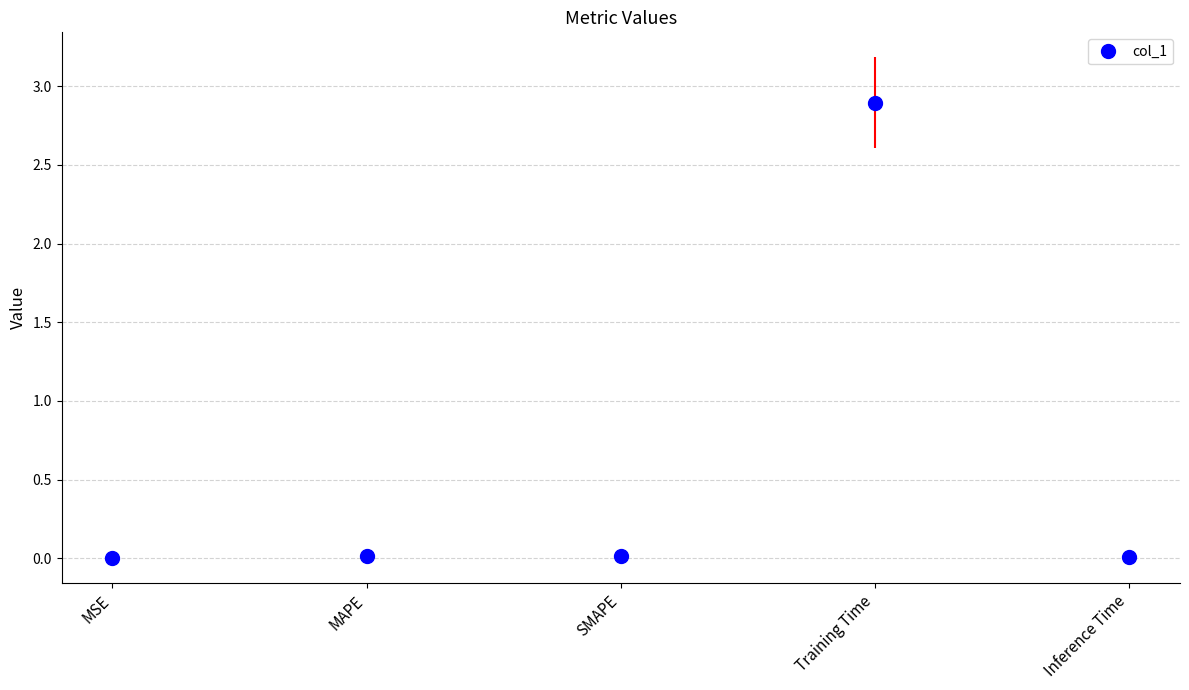

How many data points does each series have?

5